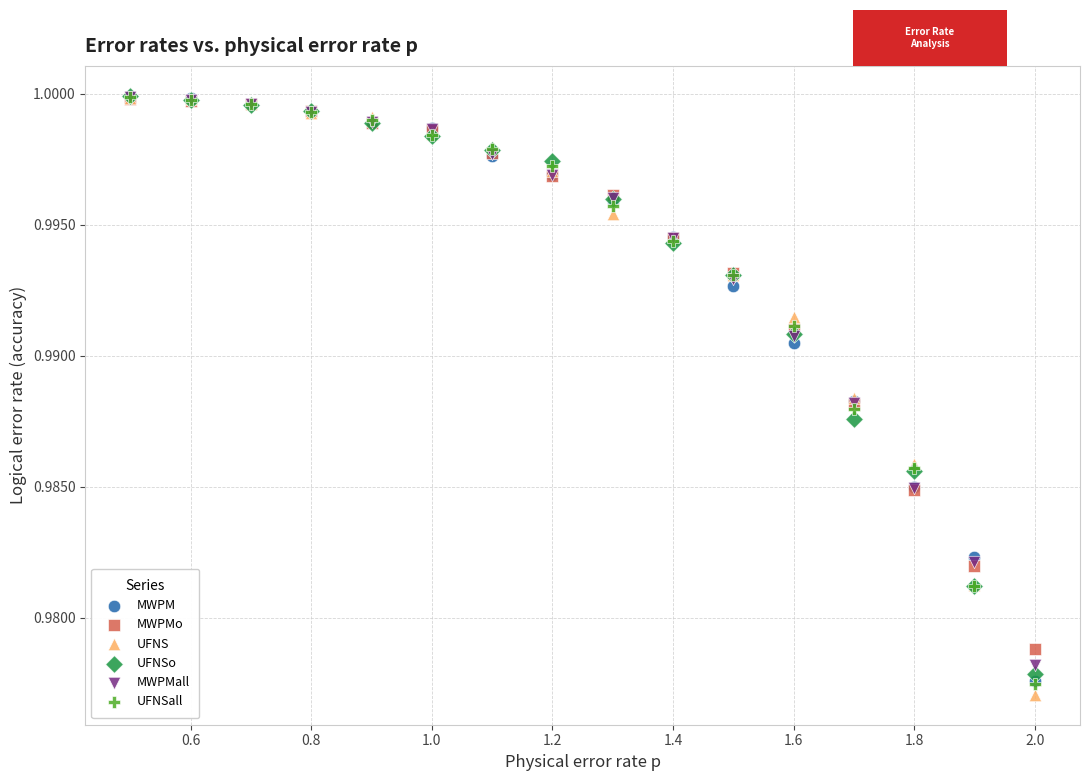

What are all the series names shown in the legend?

MWPM, MWPMo, UFNS, UFNSo, MWPMall, UFNSall